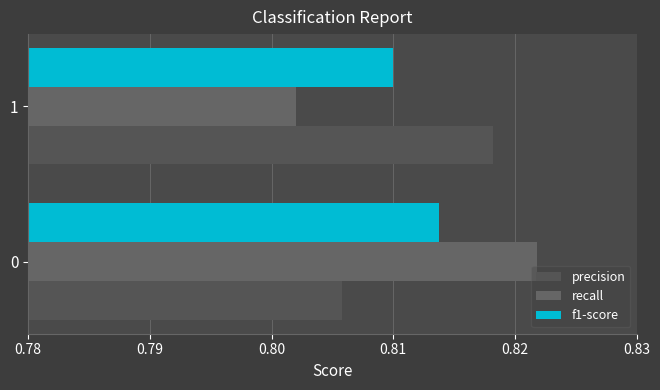

How many f1-score values are between 0 and 1?

2